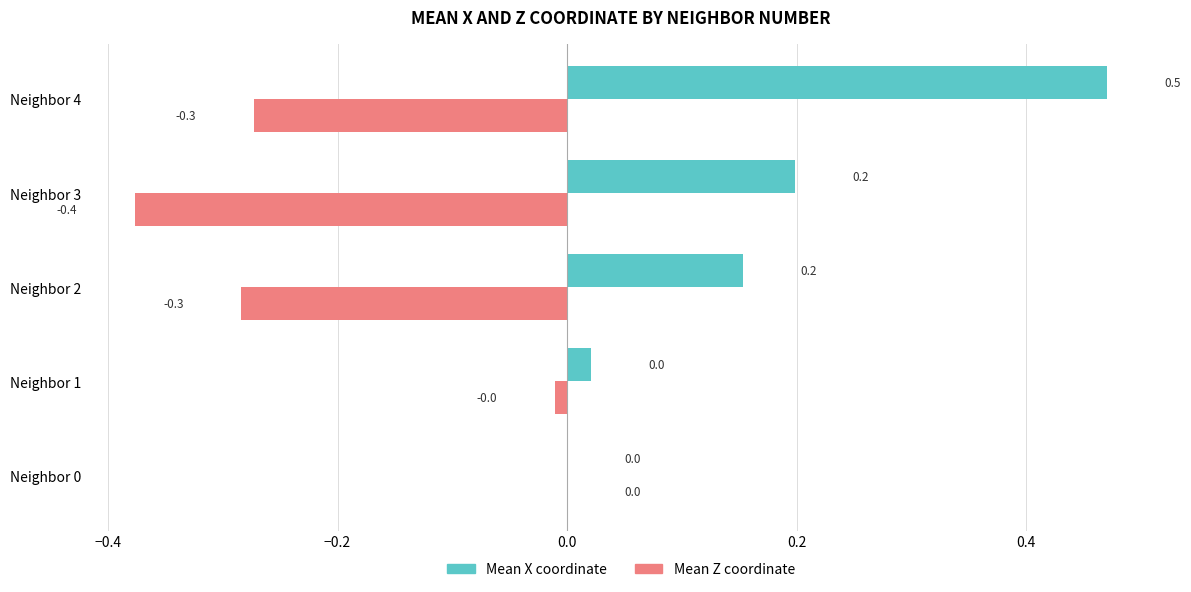

Which series has the largest total across all categories?

Mean X coordinate